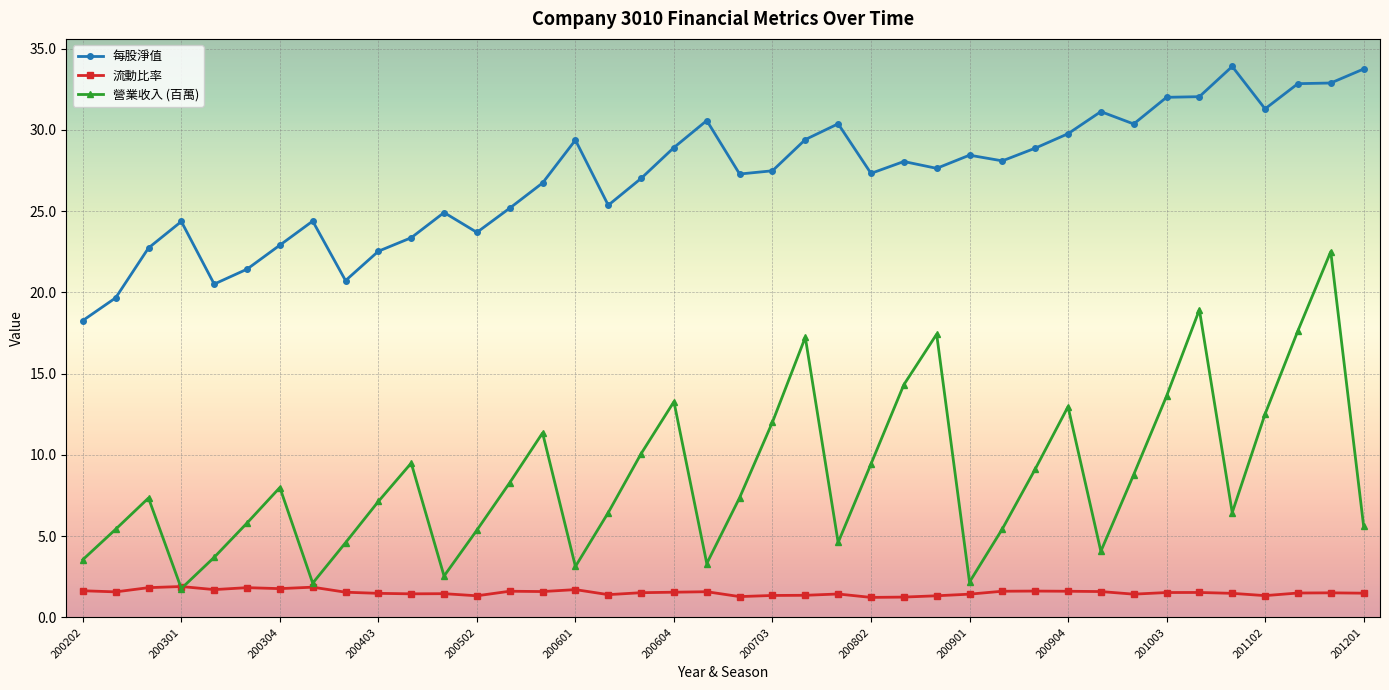

What is the minimum value shown in the chart?

1.2